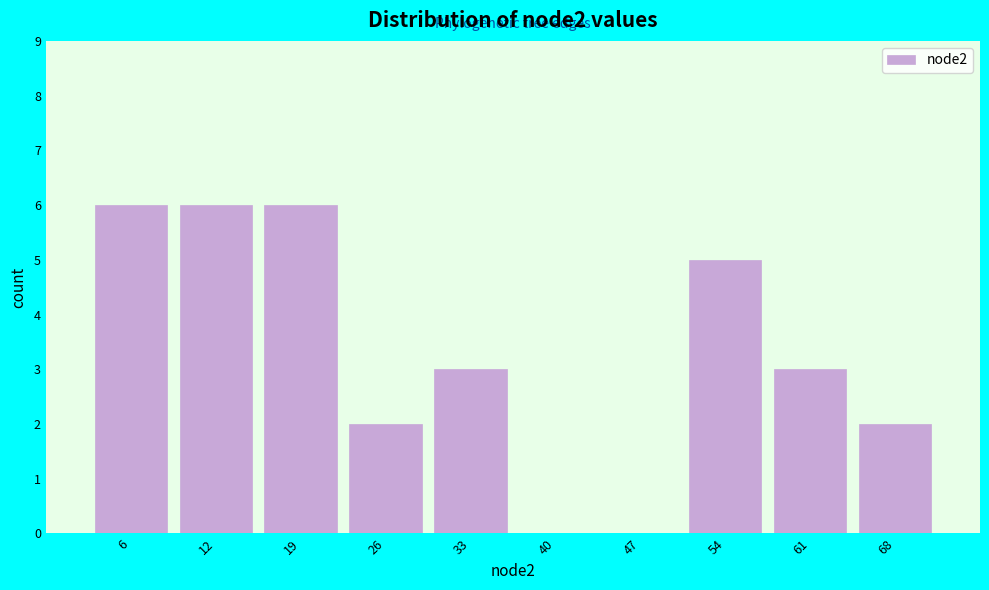

Reading left to right, what are all the values shown in this chart?

6=6	12=6	19=6	26=2	33=3	40=0	47=0	54=5	61=3	68=2